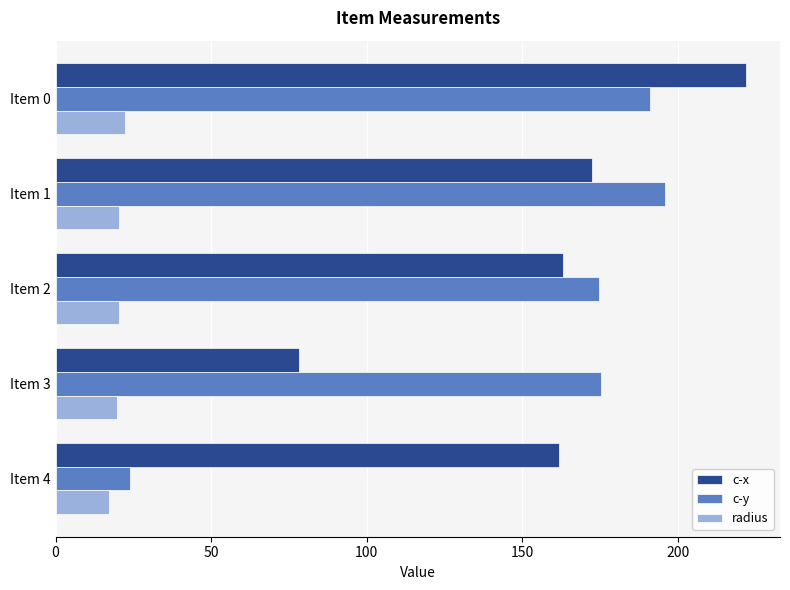

Rank the series by their maximum value, from lowest to highest.

radius, c-y, c-x